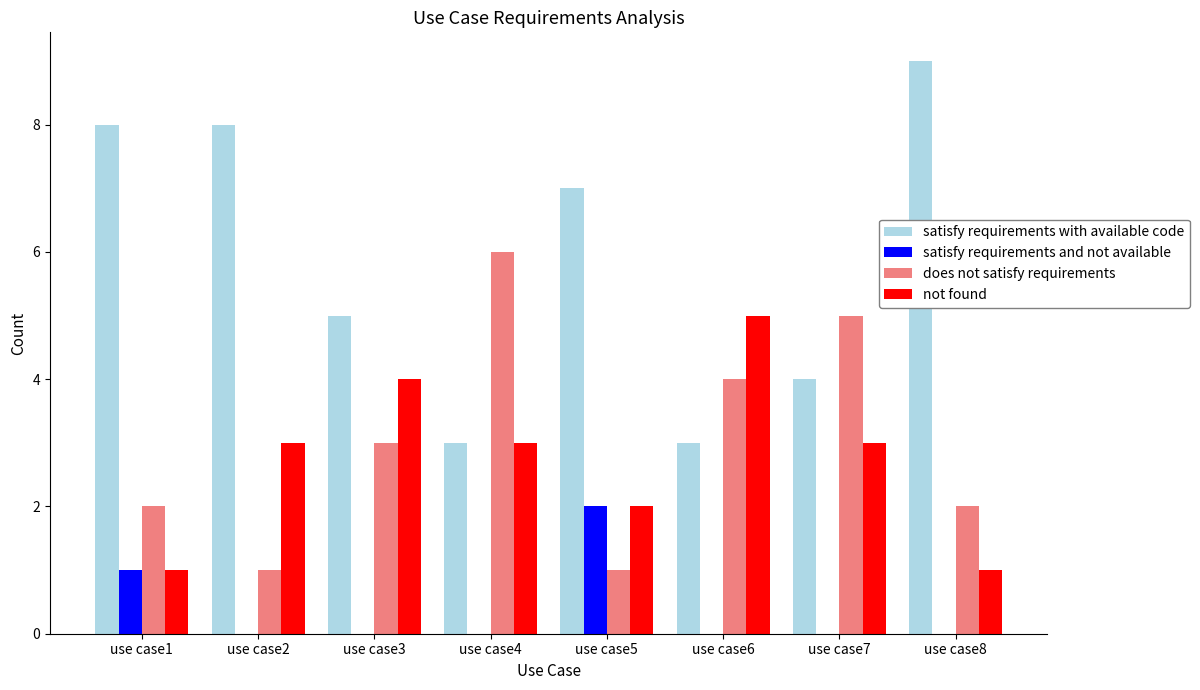

Between use case5 and use case7, which series saw the biggest shift?

does not satisfy requirements